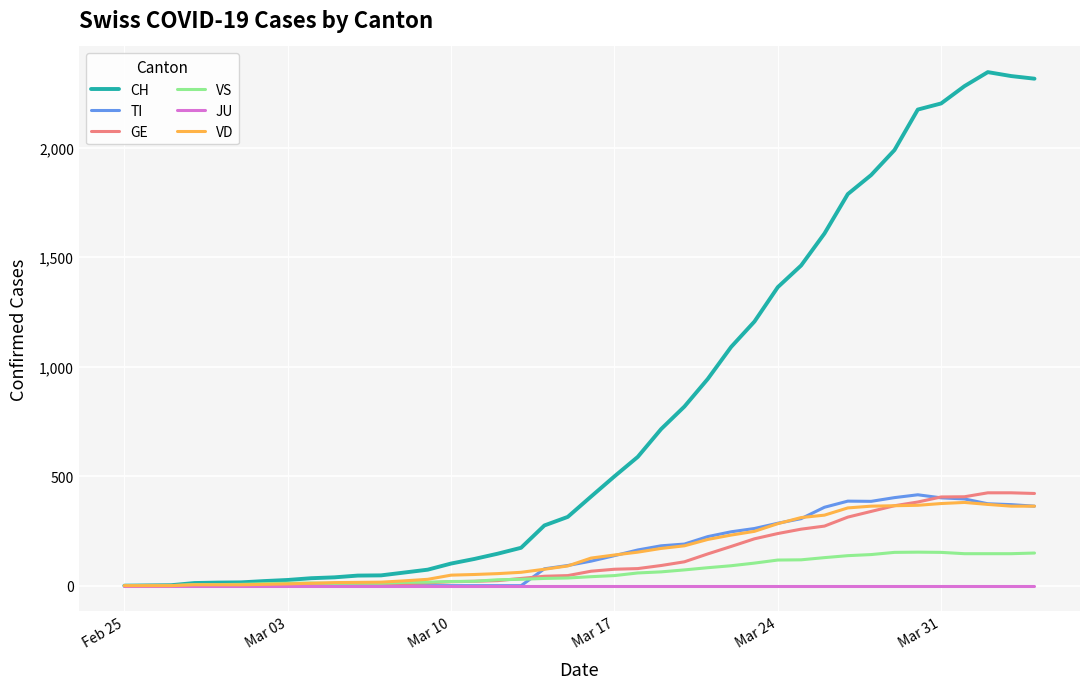

Which series has the largest range (max minus min)?

CH